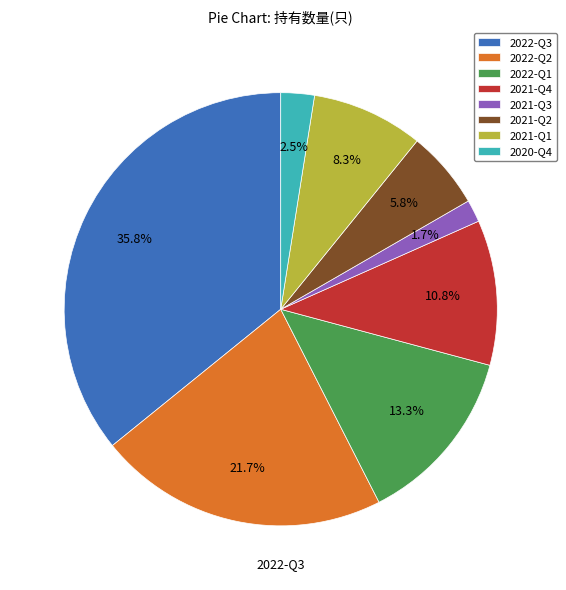

What is the largest slice in the pie chart?

2022-Q3